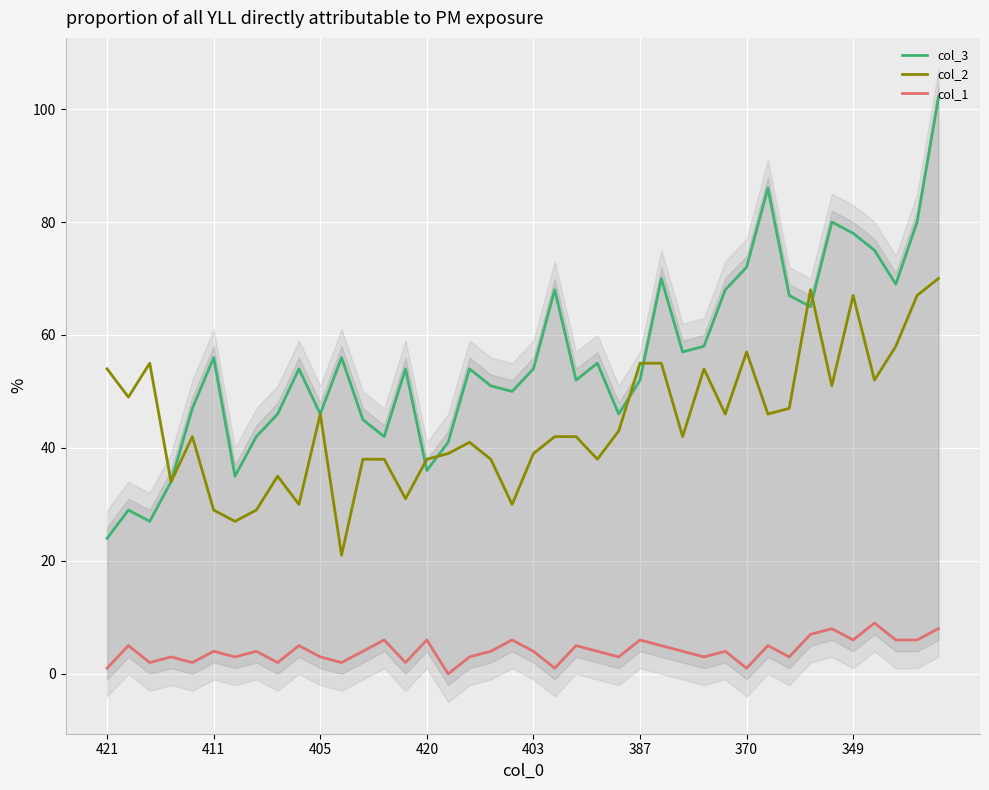

True or false: col_2 and col_1 intersect in this chart.

False